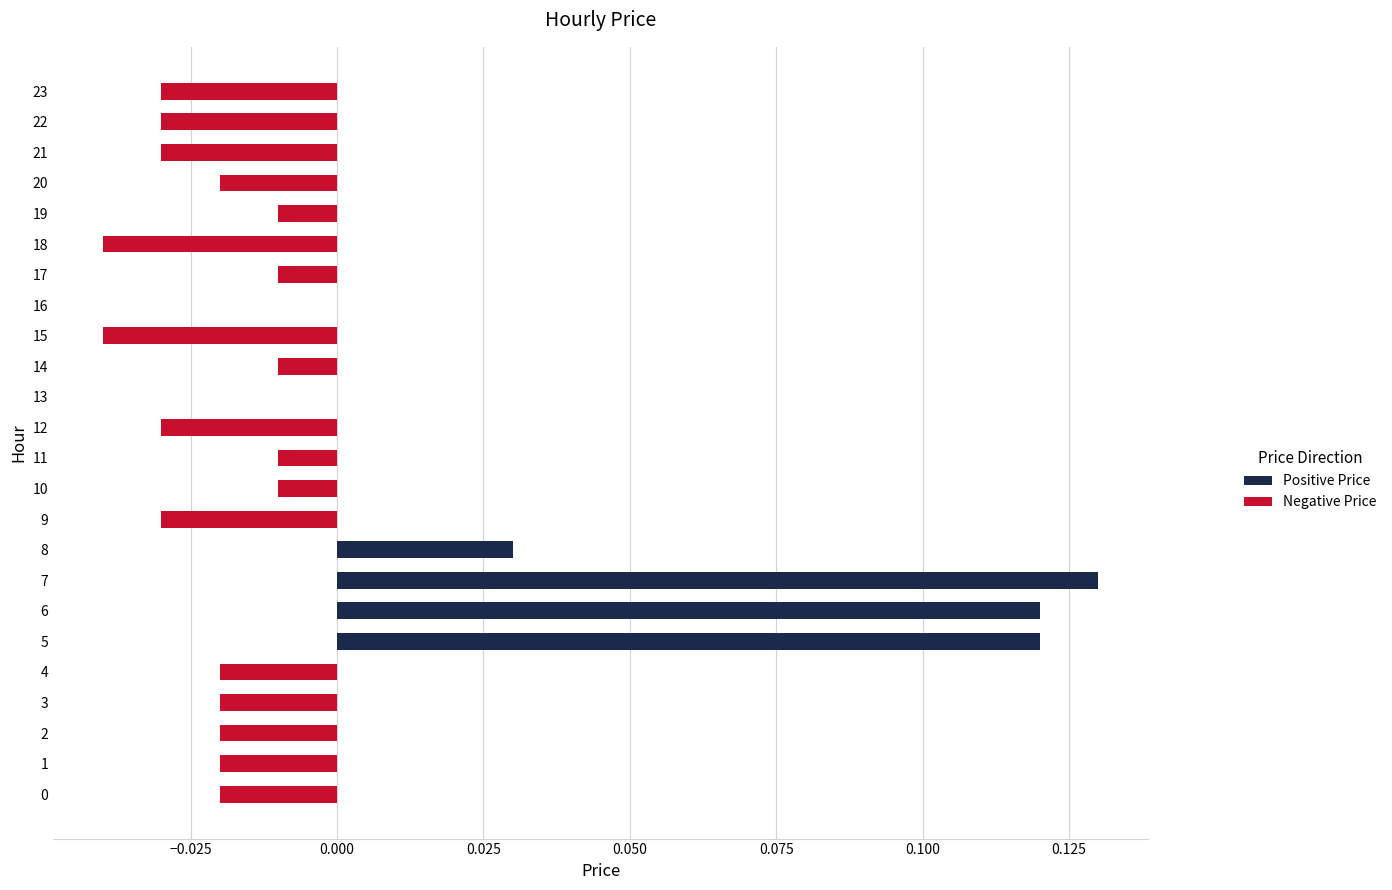

List the series in order of their peak value, highest first.

Positive Price, Negative Price